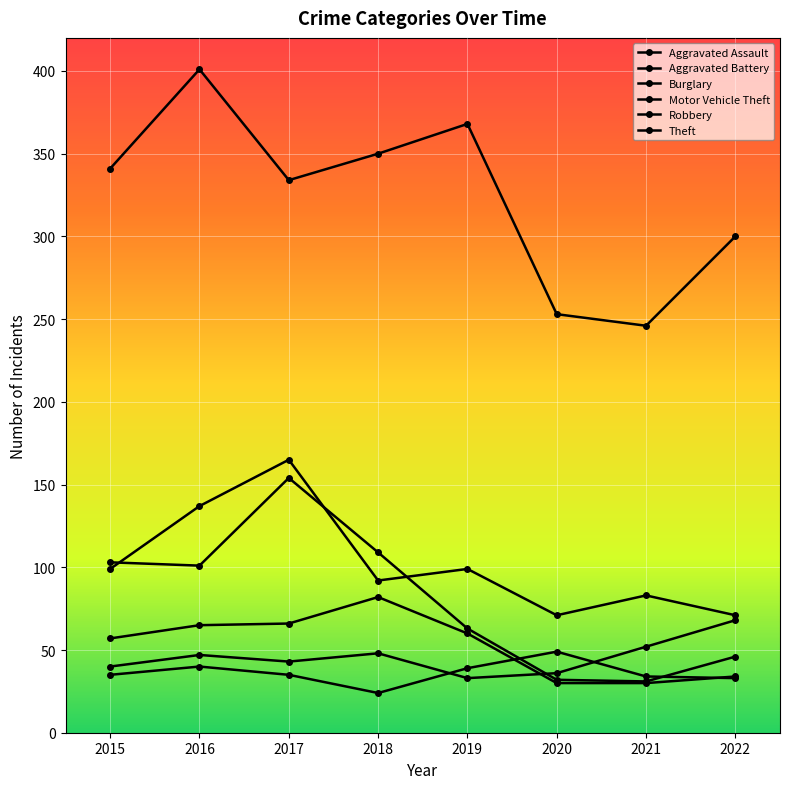

How many series are shown in this chart?

6